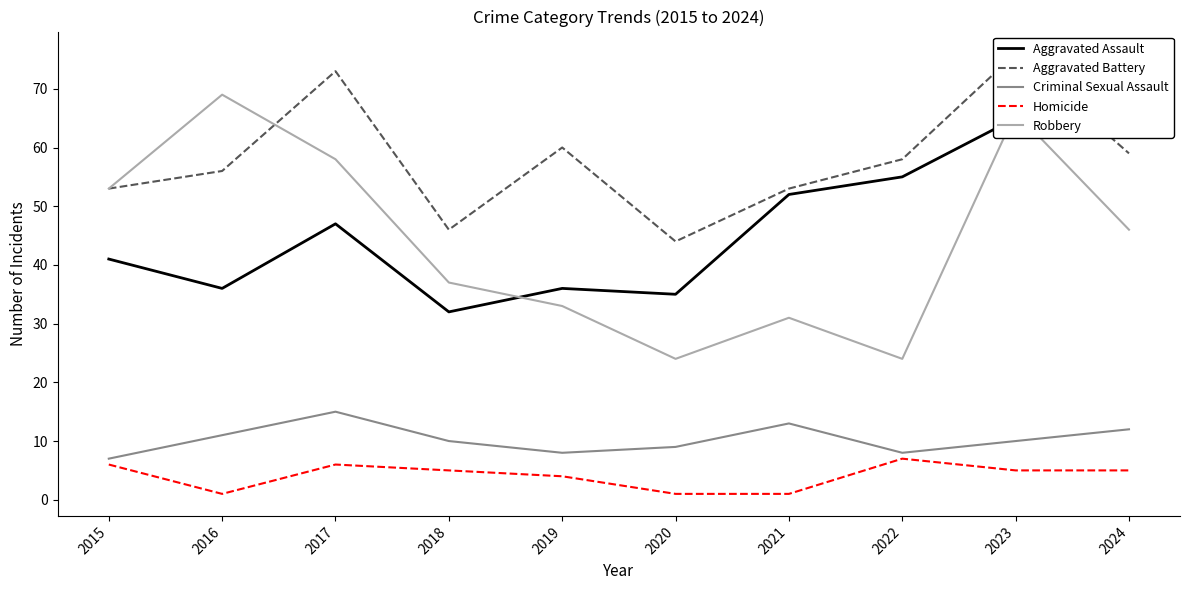

What is the sum of all Aggravated Battery values?

578